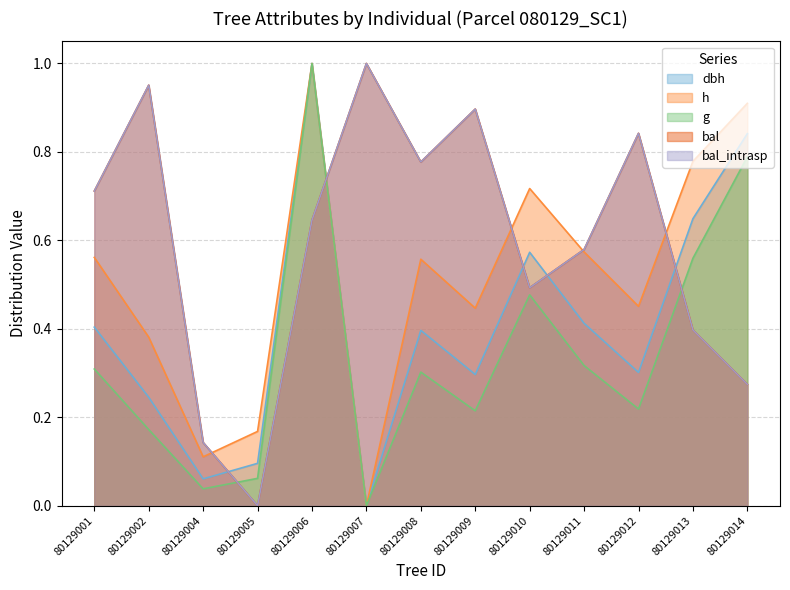

How many positive values does the g series have?

12